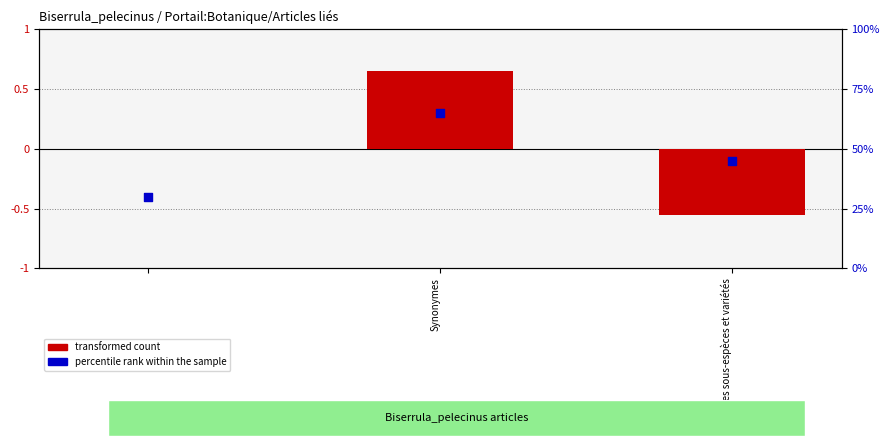

What are all the series names shown in the legend?

transformed count, percentile rank within the sample